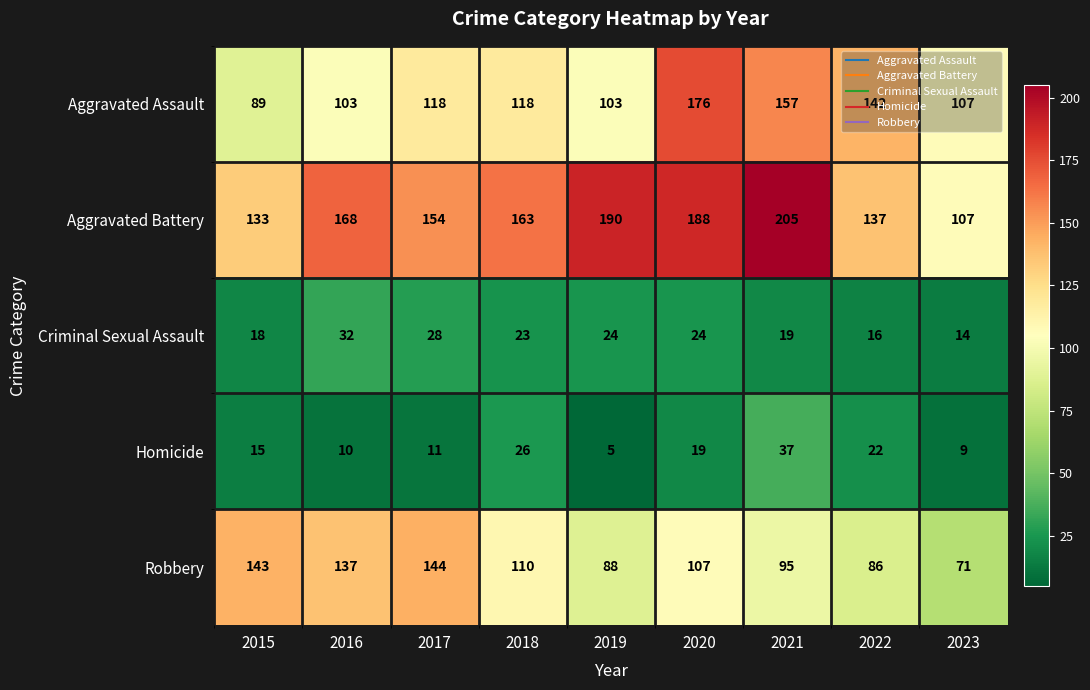

How many values in the Robbery series are below 107?

4